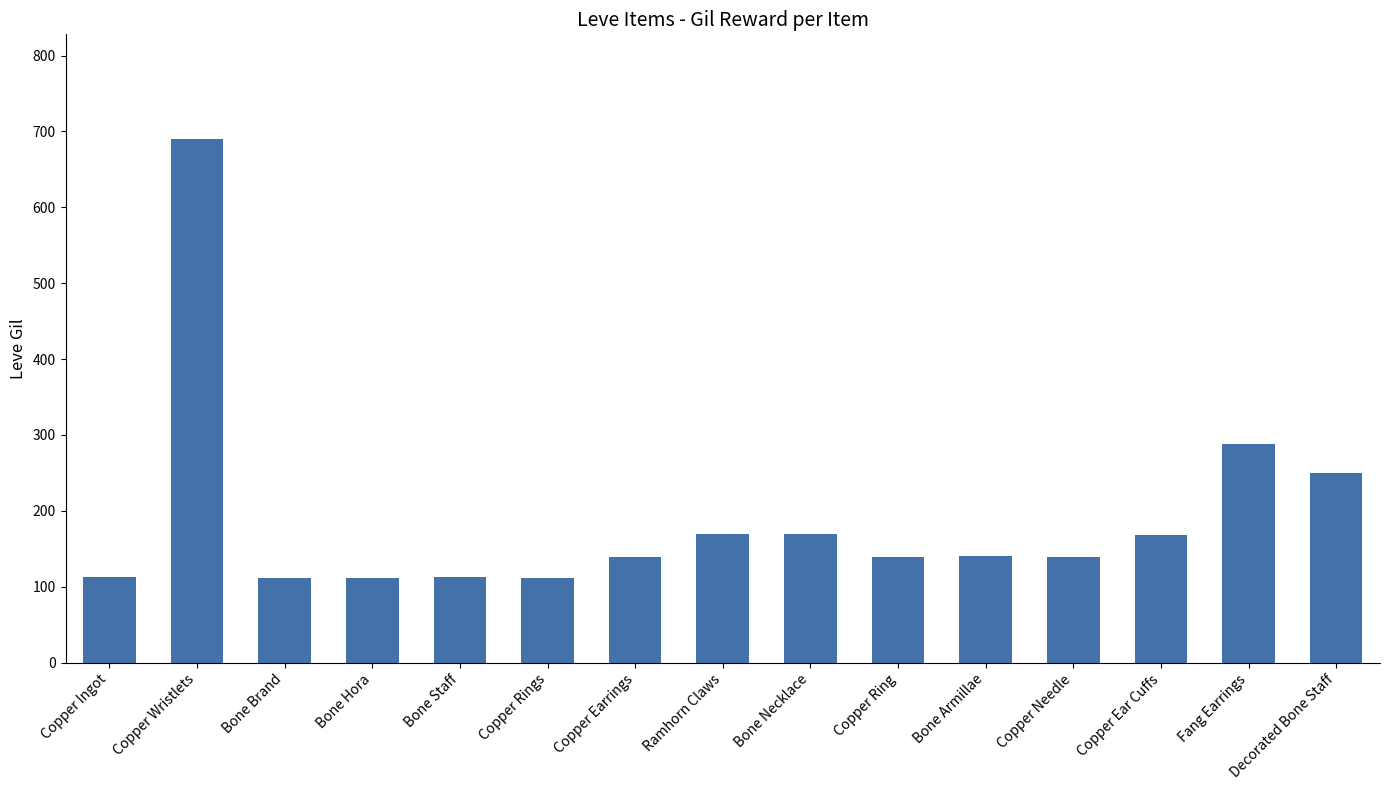

Approximately how many times larger is the value at Decorated Bone Staff compared to Copper Needle?

1.8